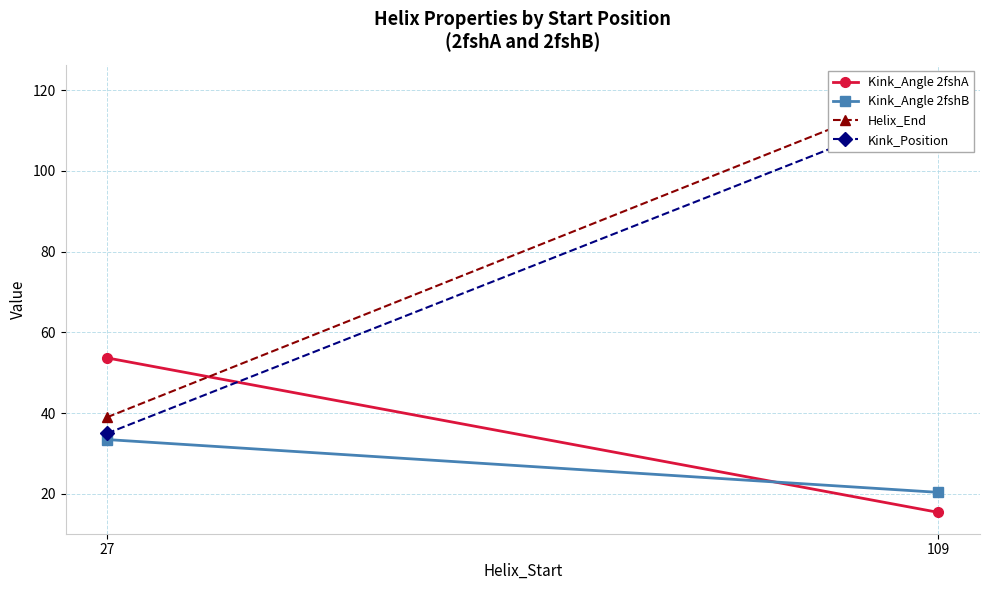

How many distinct data groups are displayed?

4